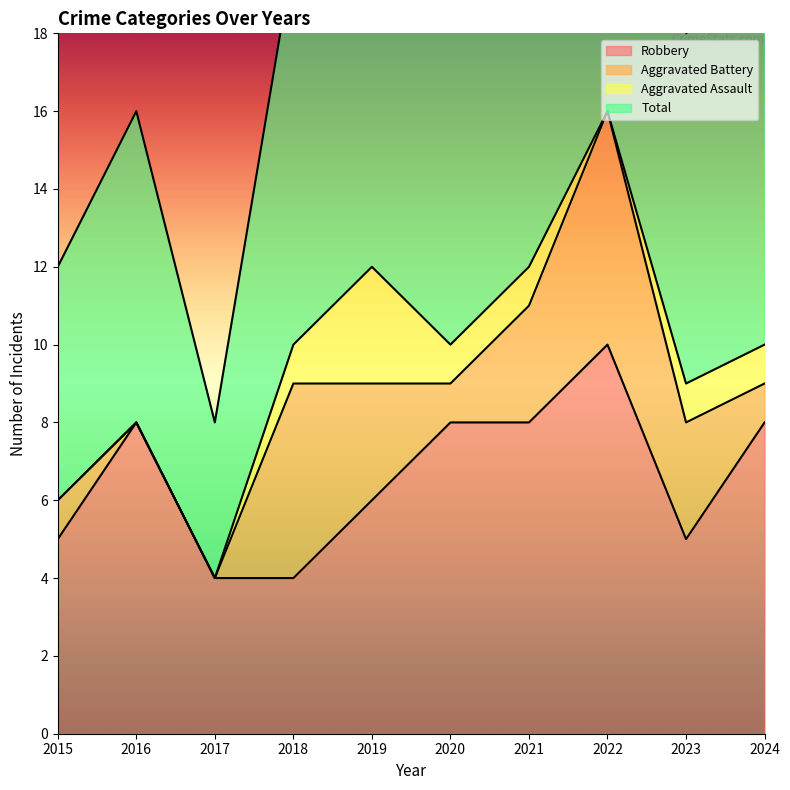

Which has a higher value, 2022 or 2018?

2022